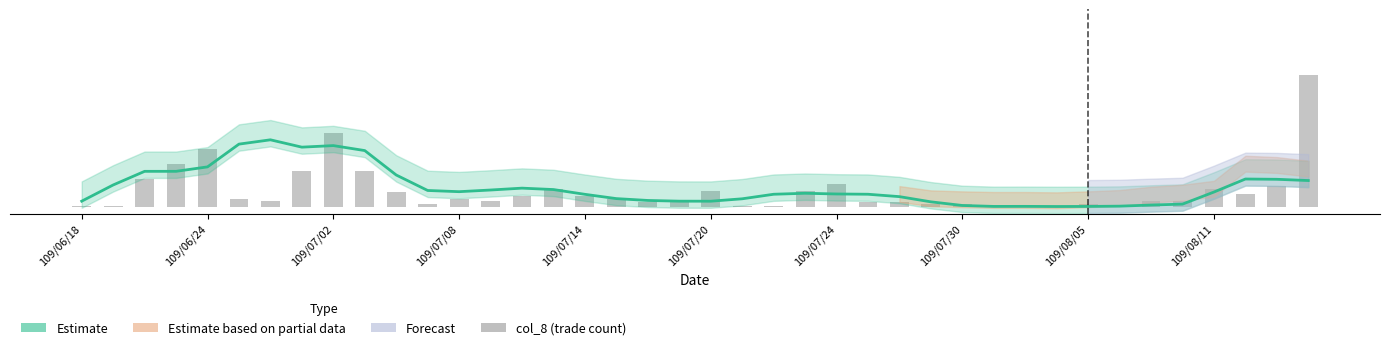

Does the chart contain any negative values?

No